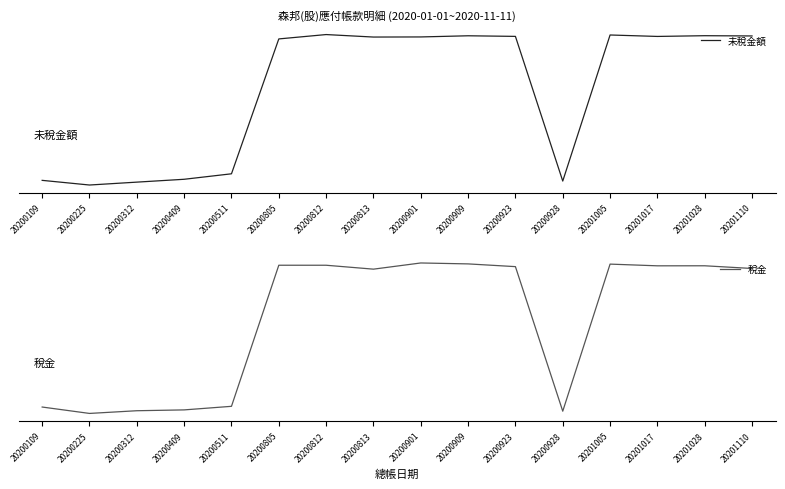

Read the 未稅金額 value at 20200813.

59863.8